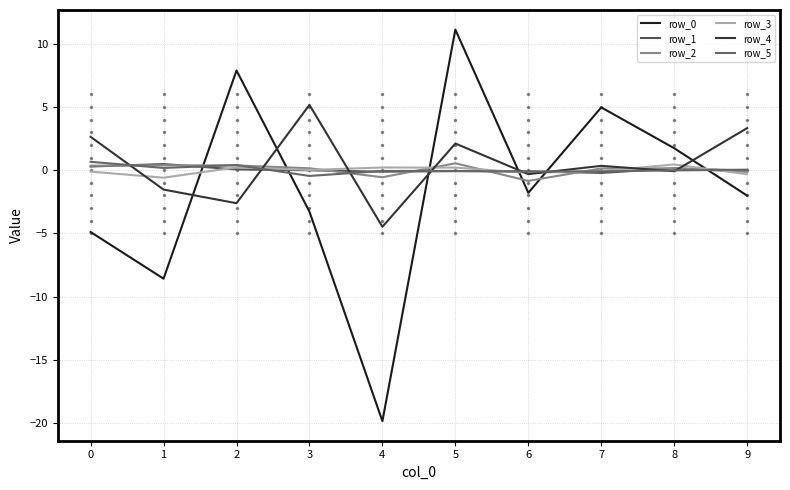

Which label corresponds to the smallest value in the chart?

4